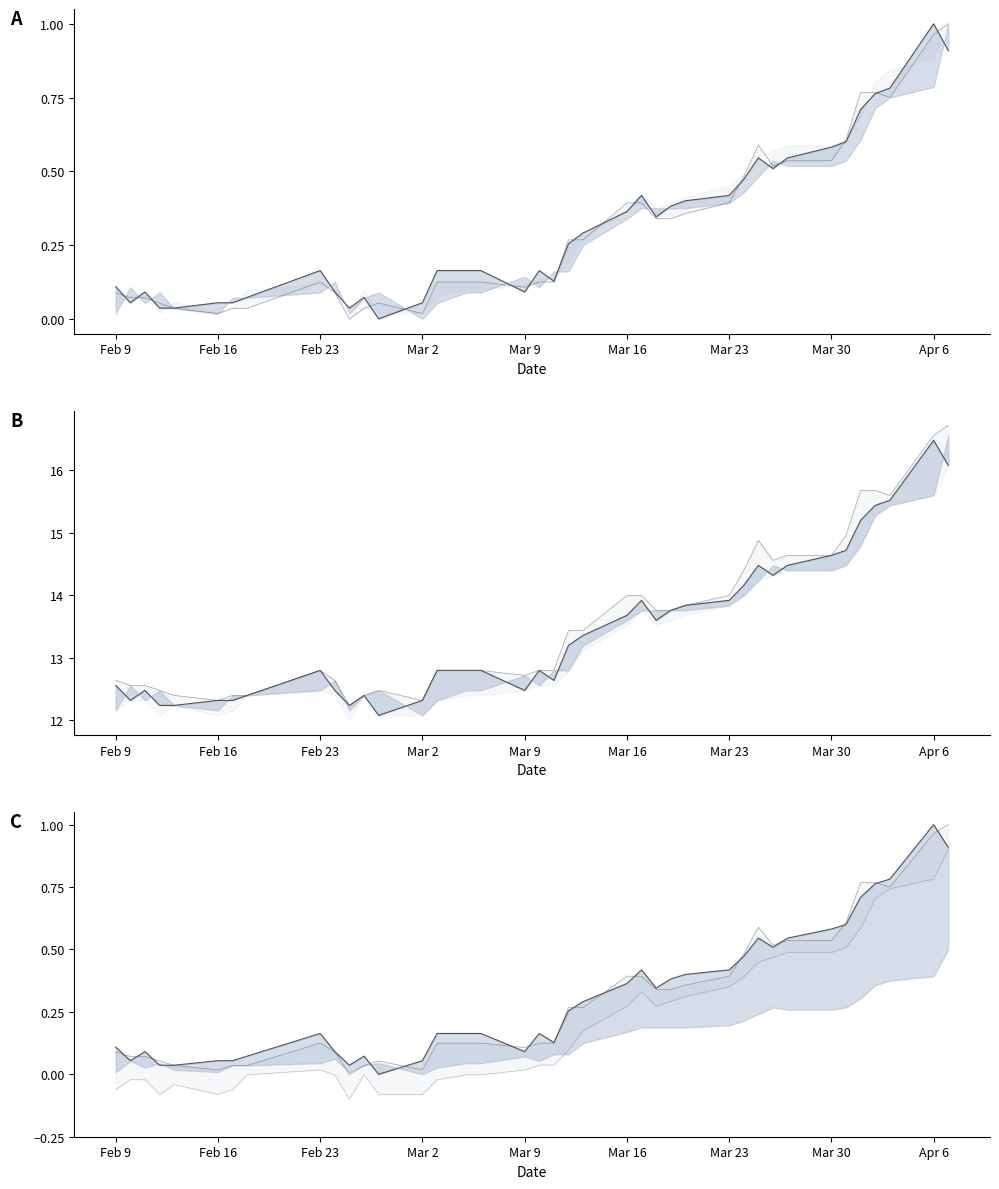

How many interior local valleys does the high series have?

6